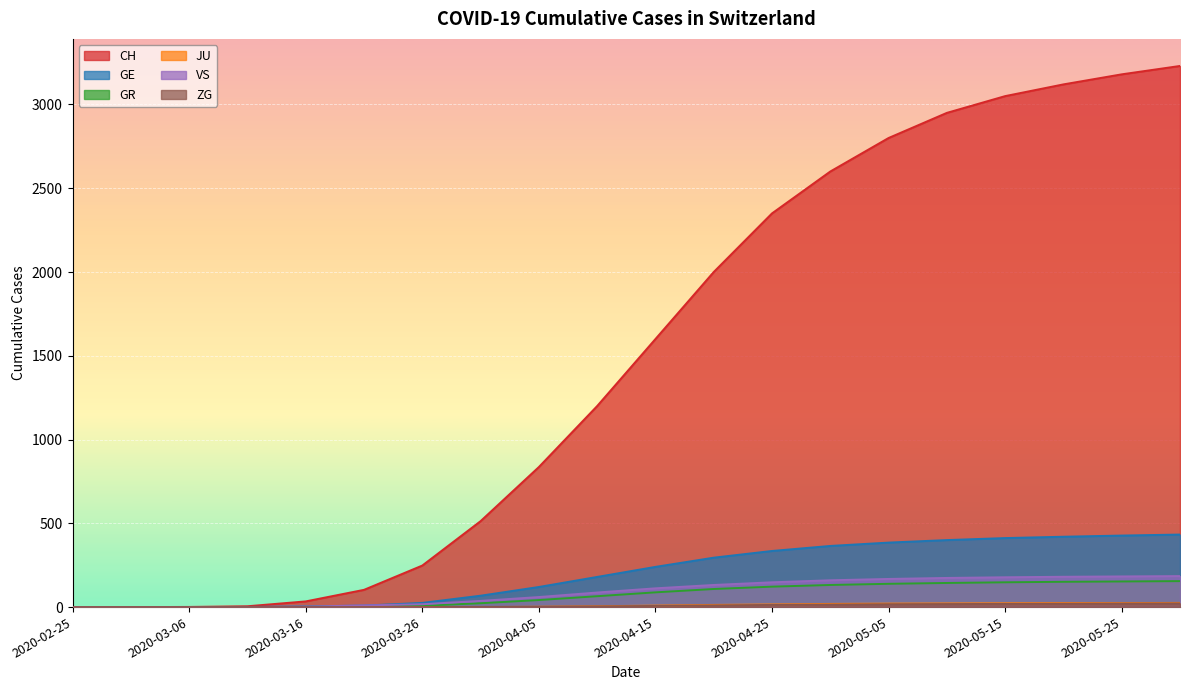

What position from the left is 2020-03-26?

7